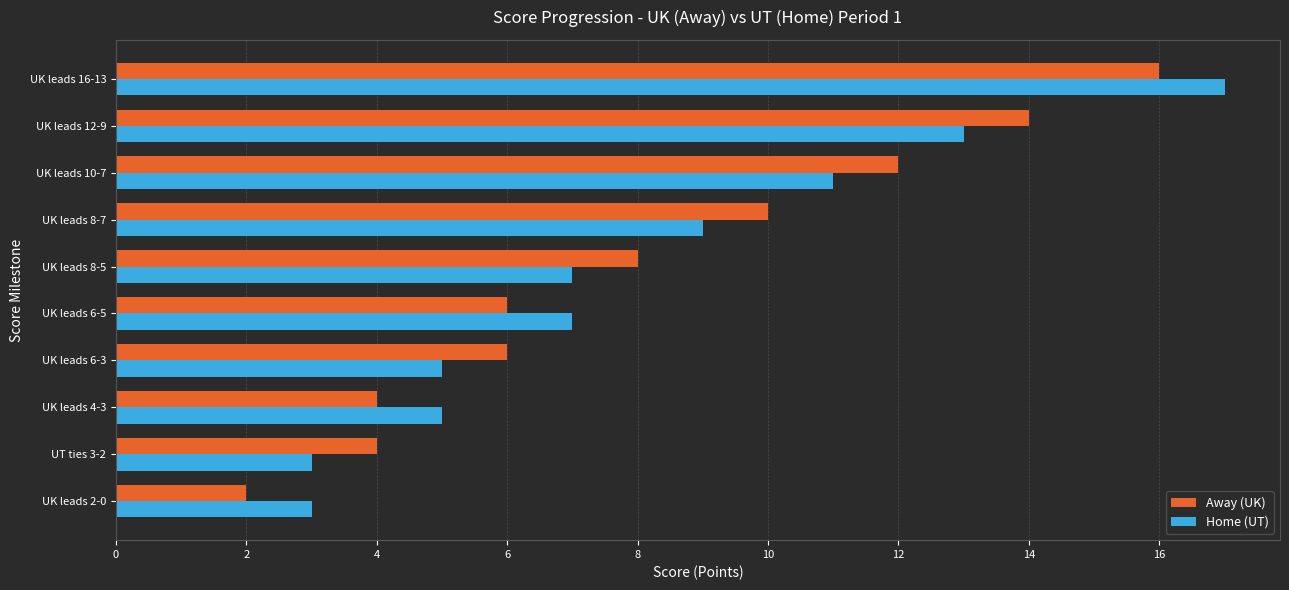

Between UT ties 3-2 and UK leads 4-3, which series saw the biggest shift?

Home (UT)